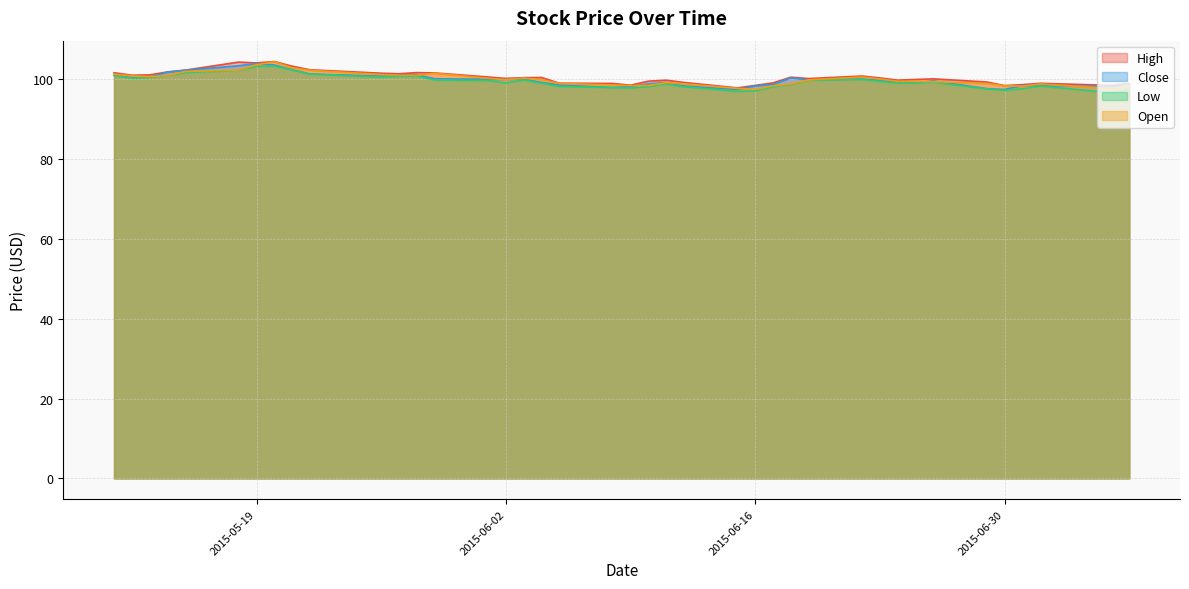

Which series has the largest range (max minus min)?

Open